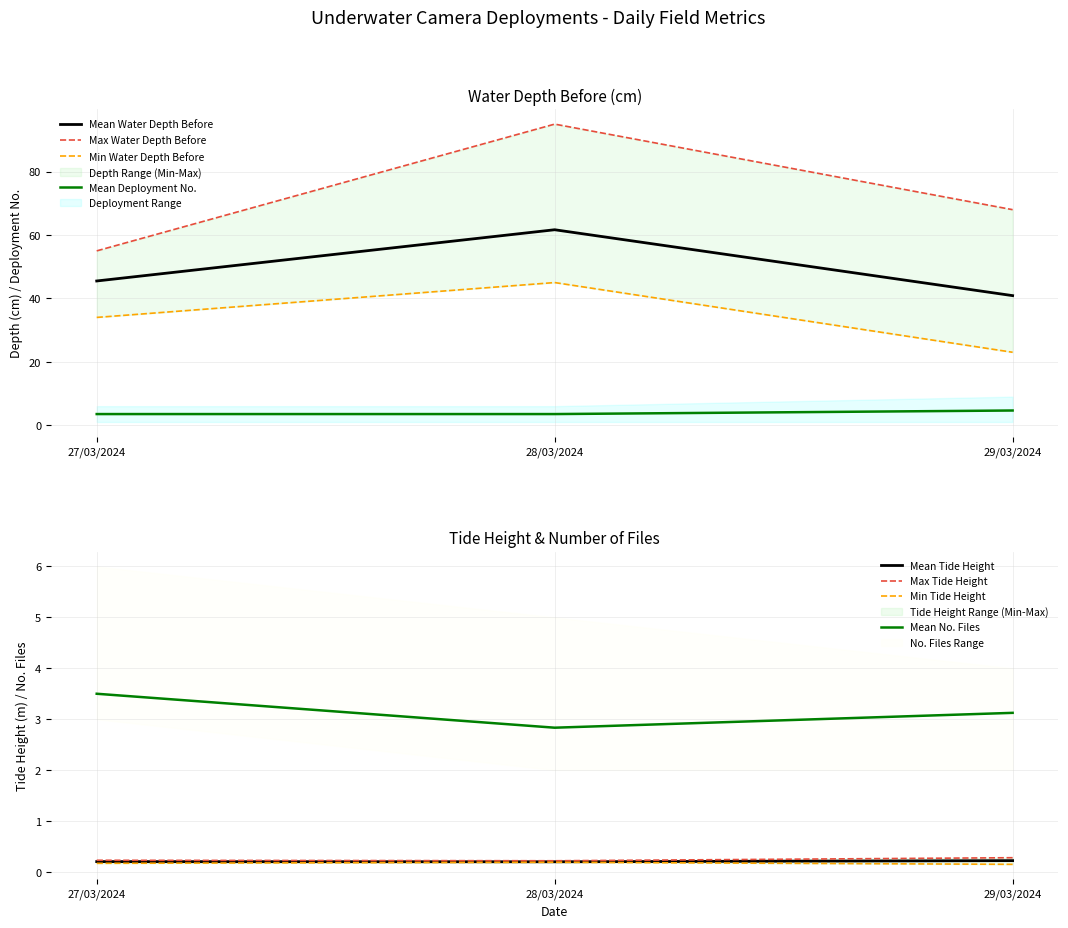

Rank the categories by SITE_NO value from lowest to highest.

28/03/2024, 27/03/2024, 29/03/2024